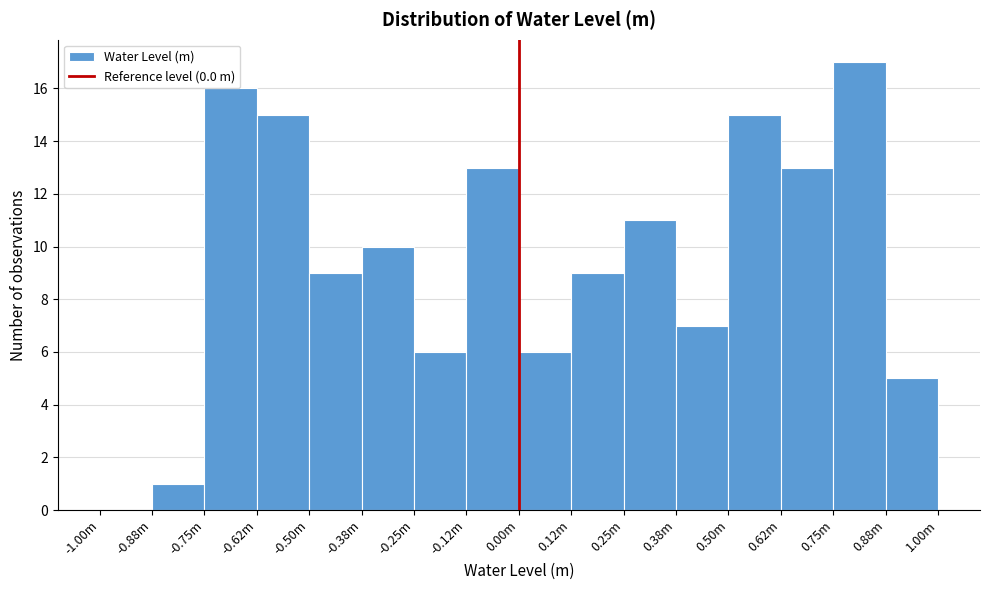

Reading left to right, extract all data points from this chart.

-1.00m=0	-0.88m=1	-0.75m=16	-0.62m=15	-0.50m=9	-0.38m=10	-0.25m=6	-0.12m=13	0.00m=6	0.12m=9	0.25m=11	0.38m=7	0.50m=15	0.62m=13	0.75m=17	0.88m=5